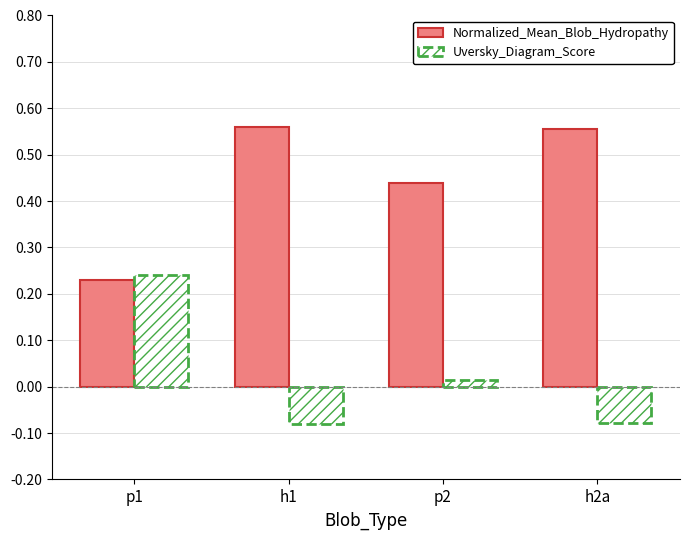

Which series has the largest total across all categories?

Normalized_Mean_Blob_Hydropathy